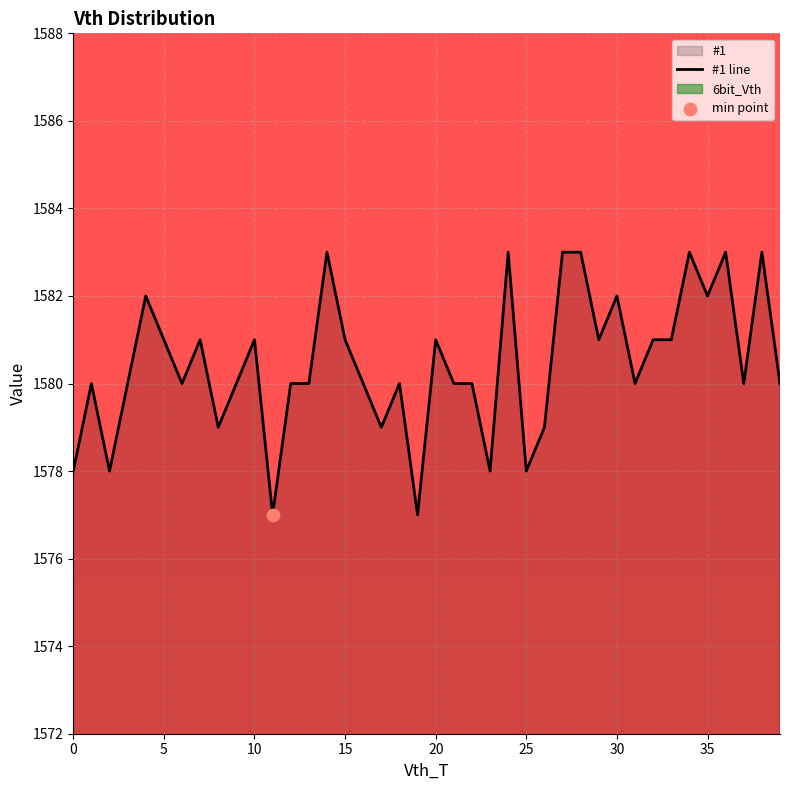

What is the change in value from 5 to 37?

-1